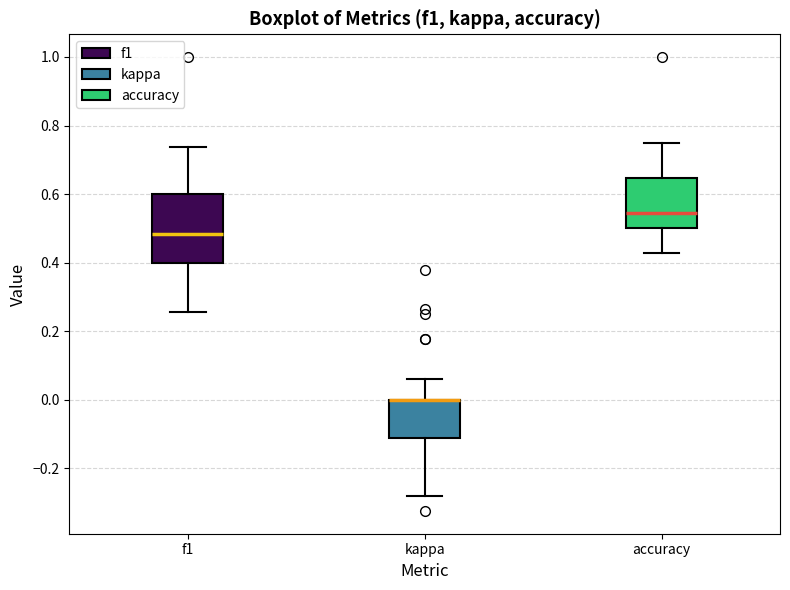

Reading left to right, transcribe this box plot: for each box, give where its median line is, the range the box spans, and where its two whiskers end, as read against the y-axis. The values are not printed on the chart, so give them approximately, as read against the axis.

f1: median 0.48, box 0.40 to 0.60, whiskers 0.26 to 0.74
kappa: median 0.00 (drawn on the box's upper edge), box -0.12 to 0.00, whiskers -0.28 to 0.06
accuracy: median 0.54, box 0.50 to 0.64, whiskers 0.42 to 0.76